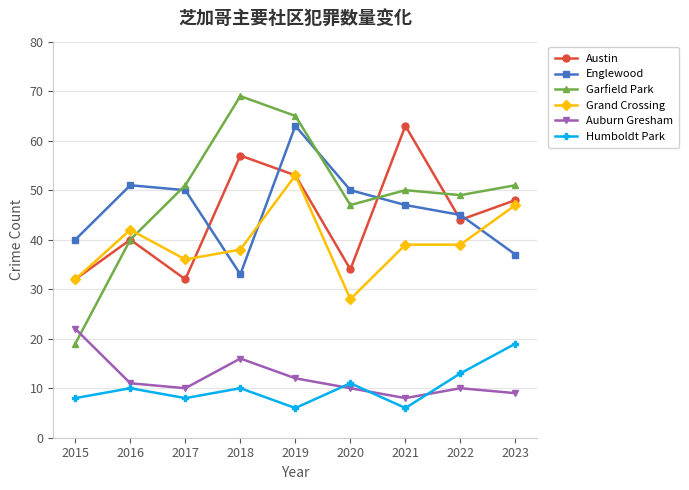

True or false: Garfield Park has a value of 32 at 2022.

False